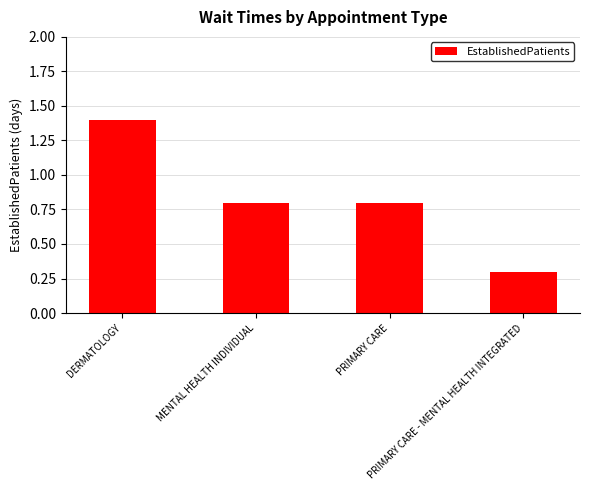

Reading right to left, list all the values displayed in this chart.

PRIMARY CARE - MENTAL HEALTH INTEGRATED=0.3	PRIMARY CARE=0.8	MENTAL HEALTH INDIVIDUAL=0.8	DERMATOLOGY=1.4